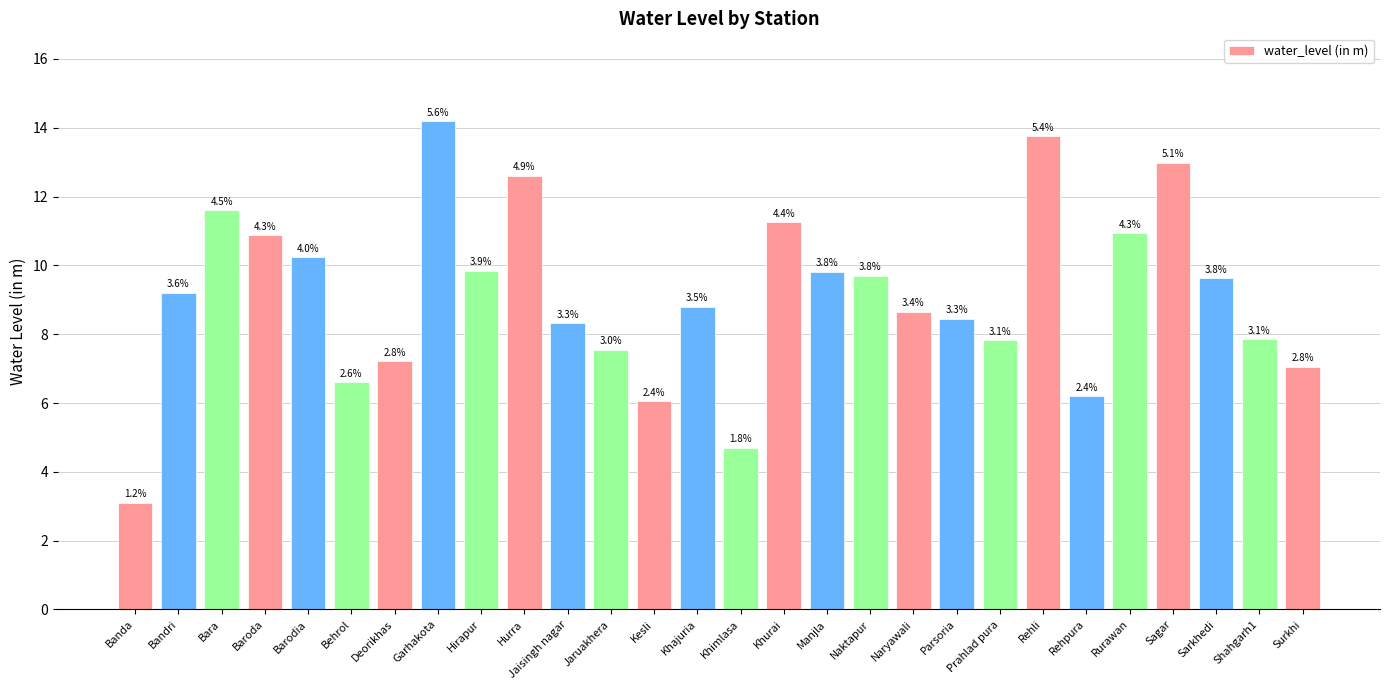

What is the ratio of the value at Khimlasa to the value at Barodia?

0.5